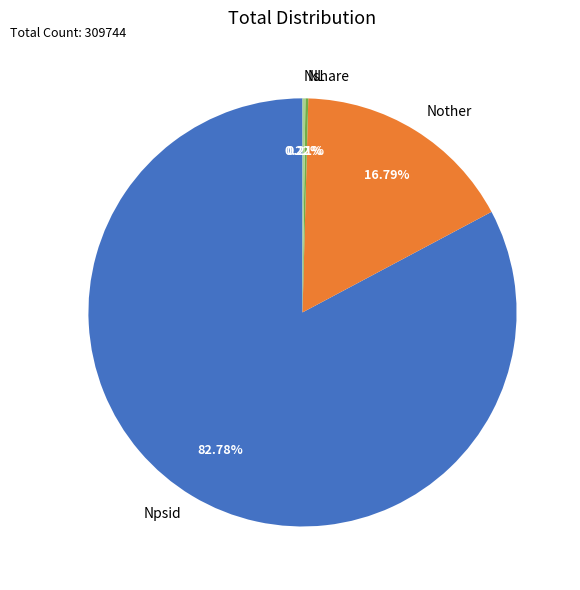

Which category accounts for the majority?

Npsid